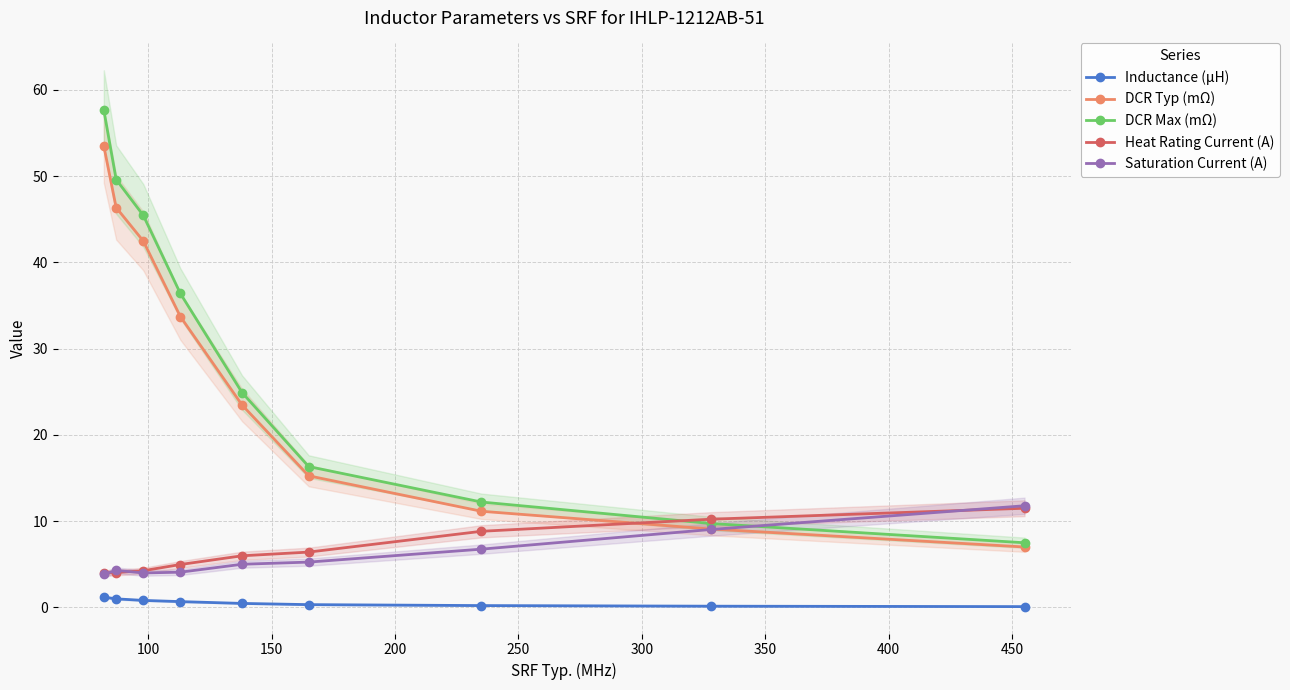

True or false: Heat Rating Current (A) and DCR Max (mΩ) cross at least once.

True